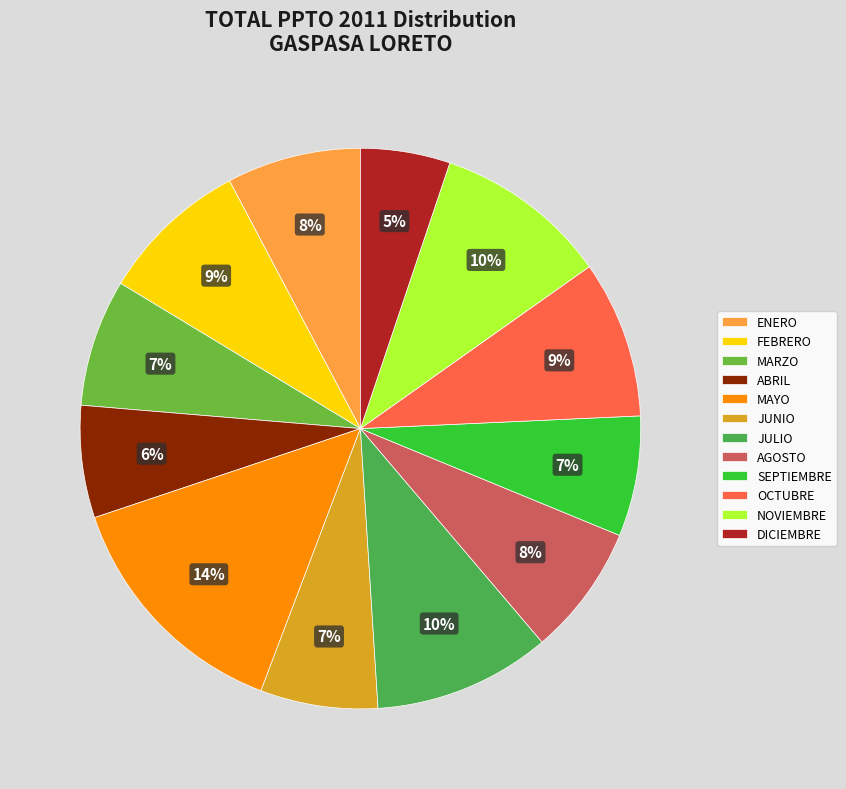

Combined, what portion of the pie is AGOSTO and SEPTIEMBRE?

14.5%